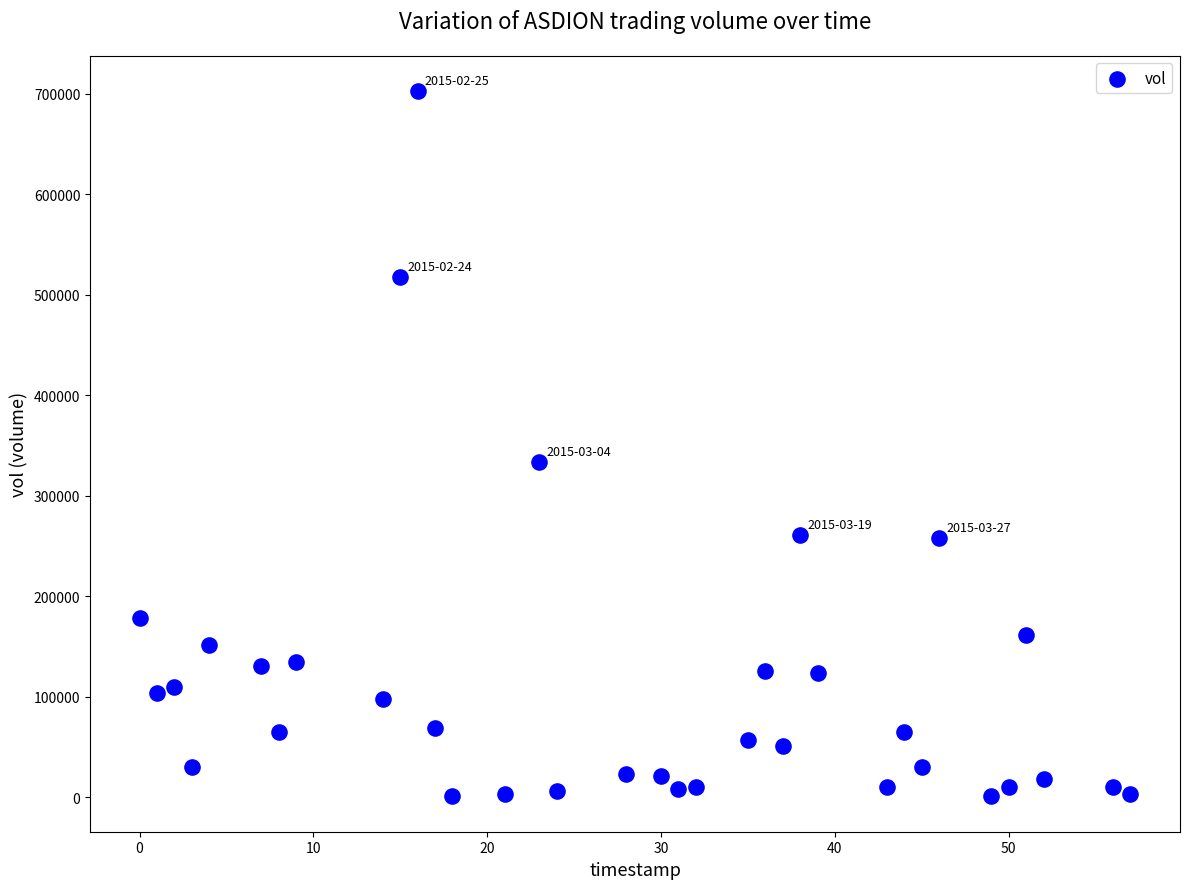

What is the range of X values (max minus min)?

57